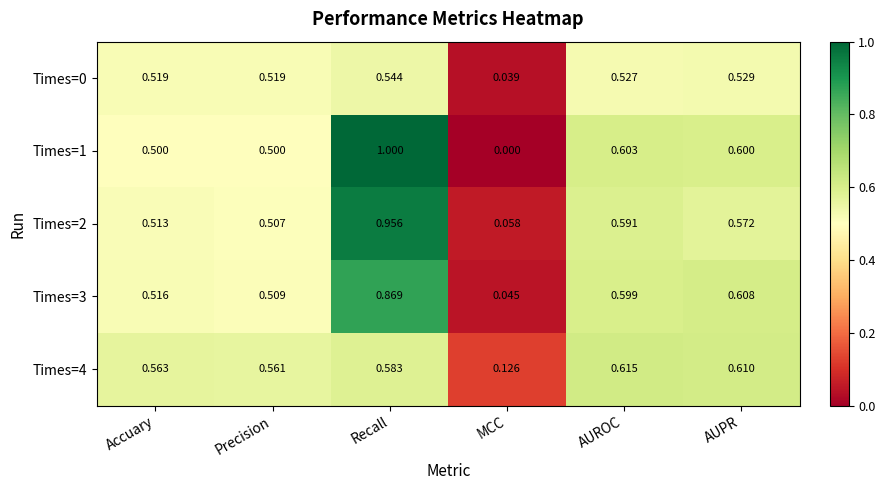

Where is Times=3 nearest to the value 0?

MCC